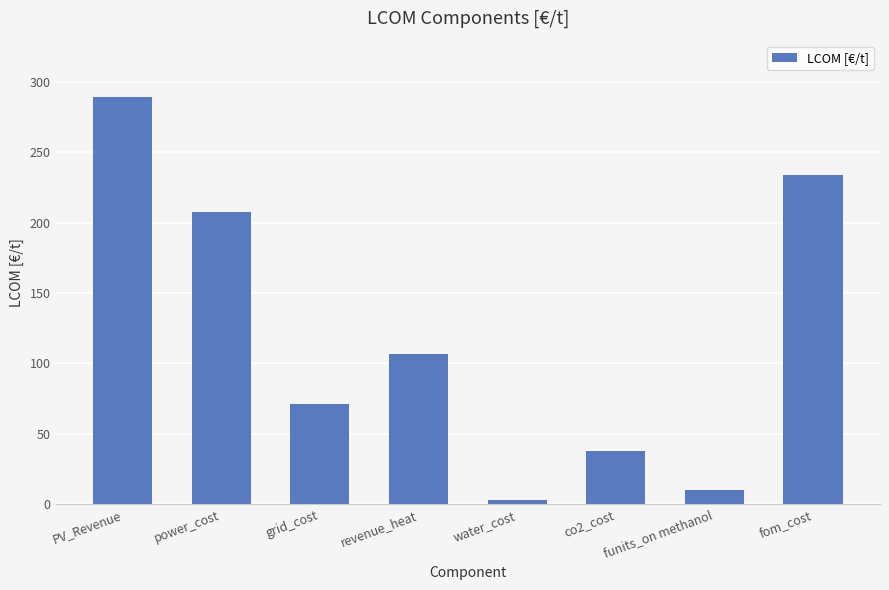

How many categories are shown in the chart?

8